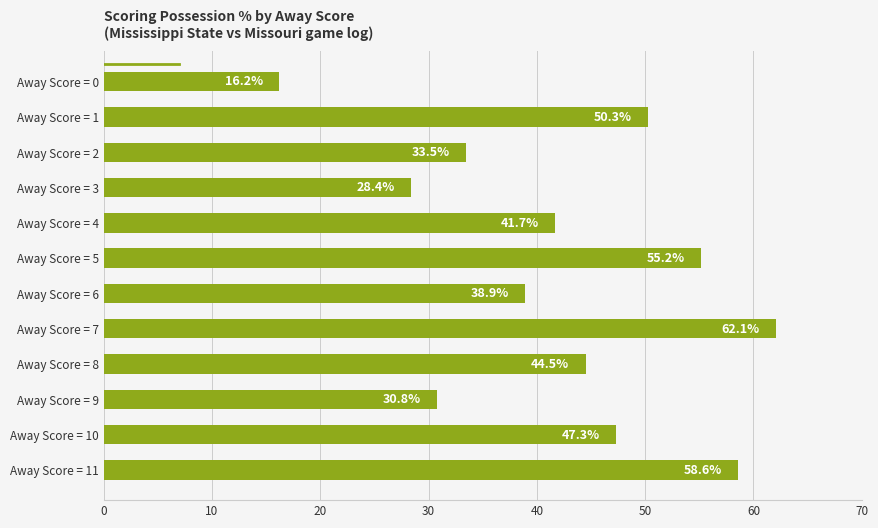

How many series are shown in this chart?

1